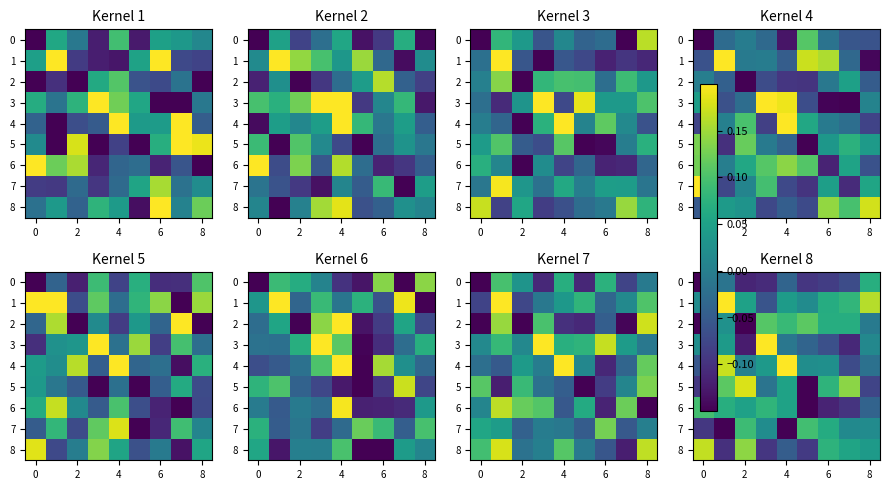

What is the difference between the second highest and minimum values in the 0 series?

0.1